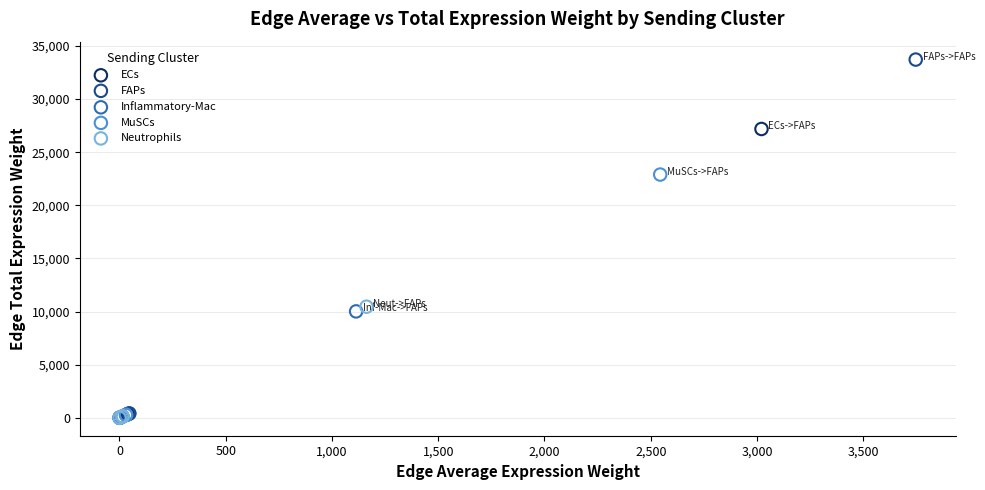

Which series has the largest Y range (max minus min)?

FAPs